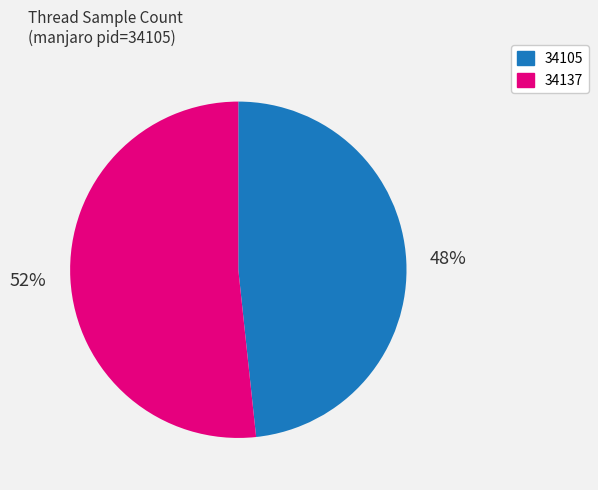

How many slices are in this pie chart?

2